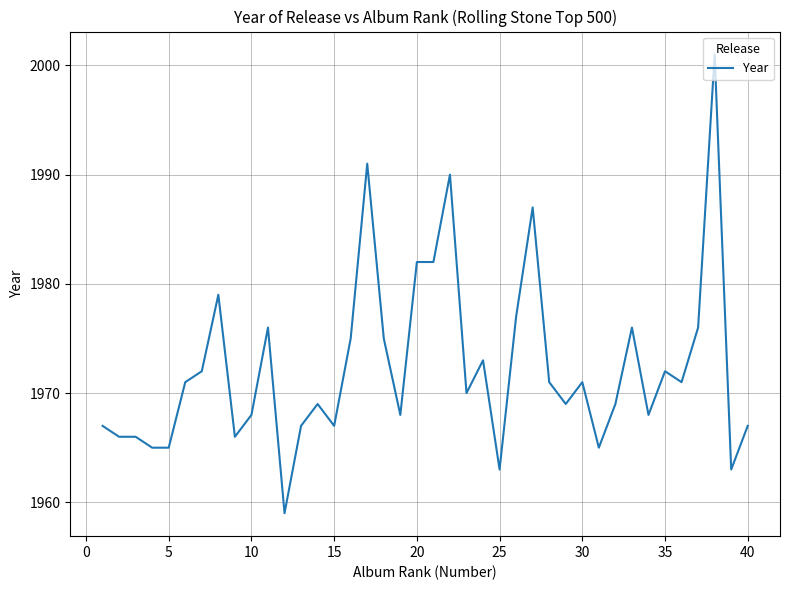

What is the greatest value displayed?

2001